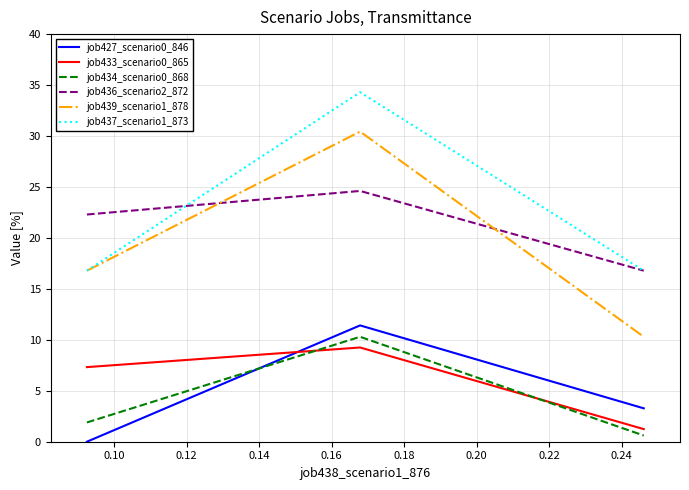

What is the maximum value for job427_scenario0_846?

11.4